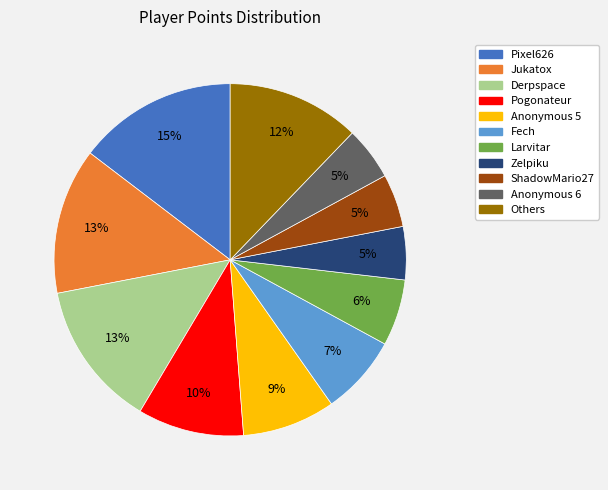

Does any single category account for the majority?

No